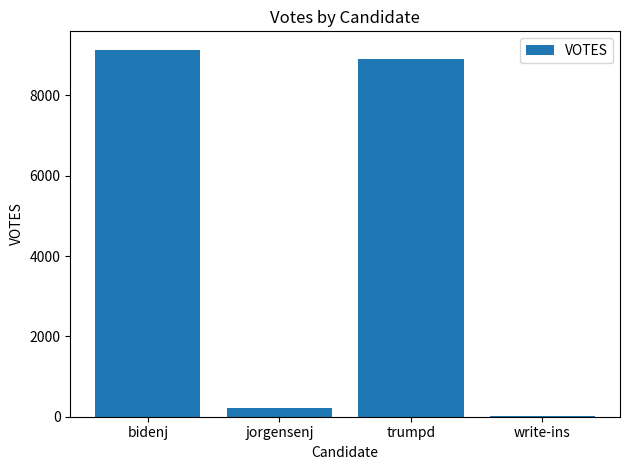

Which category has the highest value across all series?

bidenj